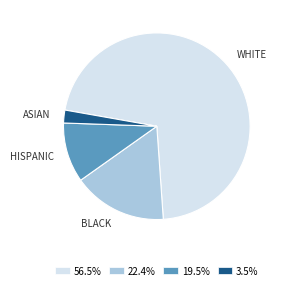

Do BLACK and HISPANIC together represent more than half of the pie?

No